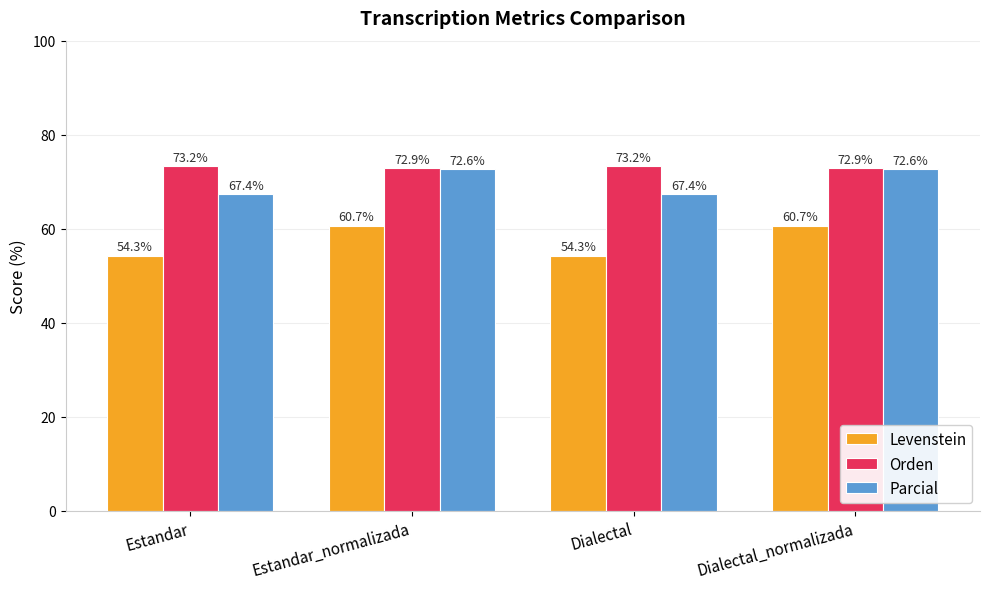

How many values in the Levenstein series are below 60?

2